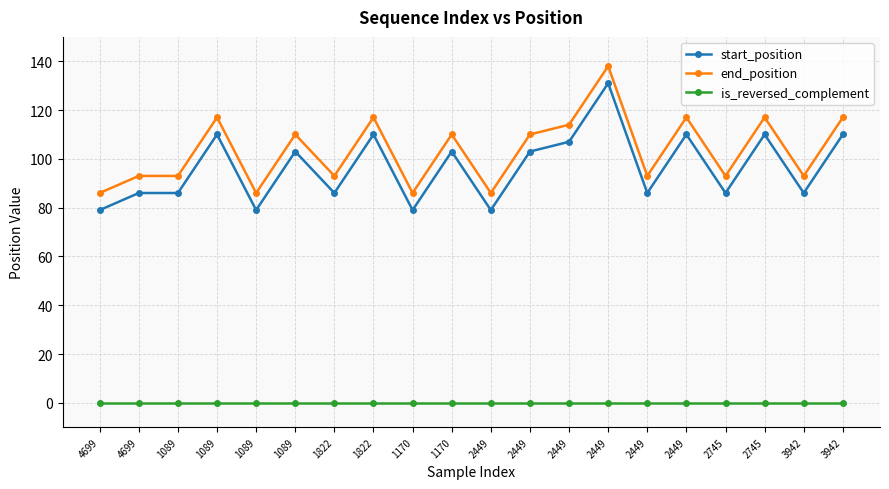

How many lines are shown in the chart?

3